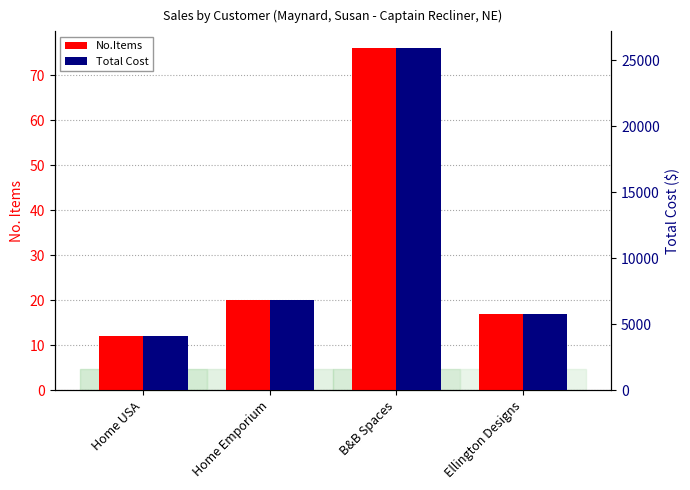

The value of Total Cost at Home USA is 4091.4. True or false?

True